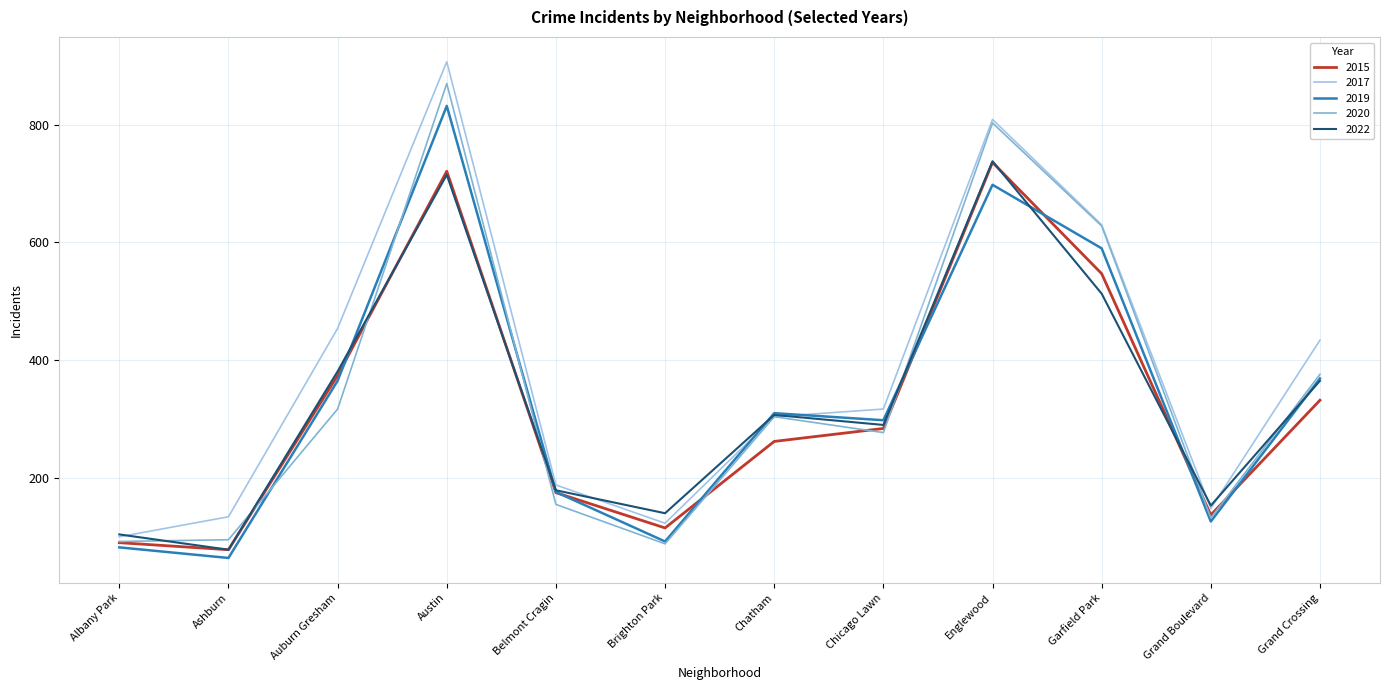

At which category does 2019 reach its first local peak?

Austin